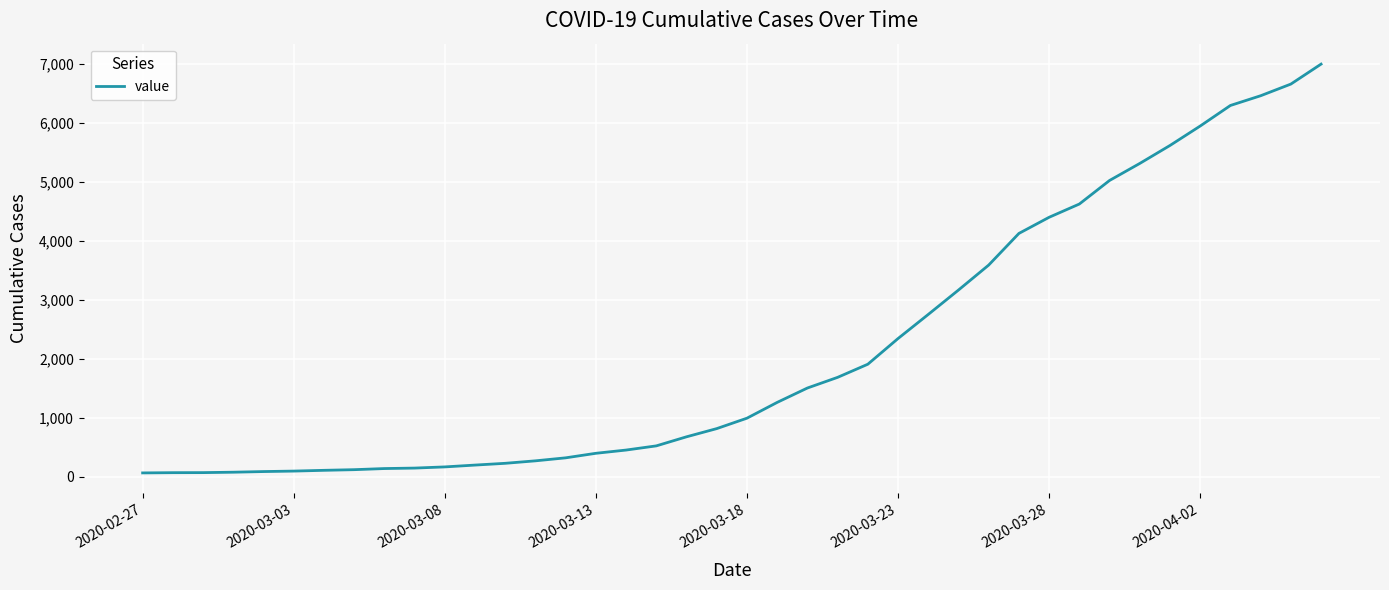

What is the sum of all values?

85740